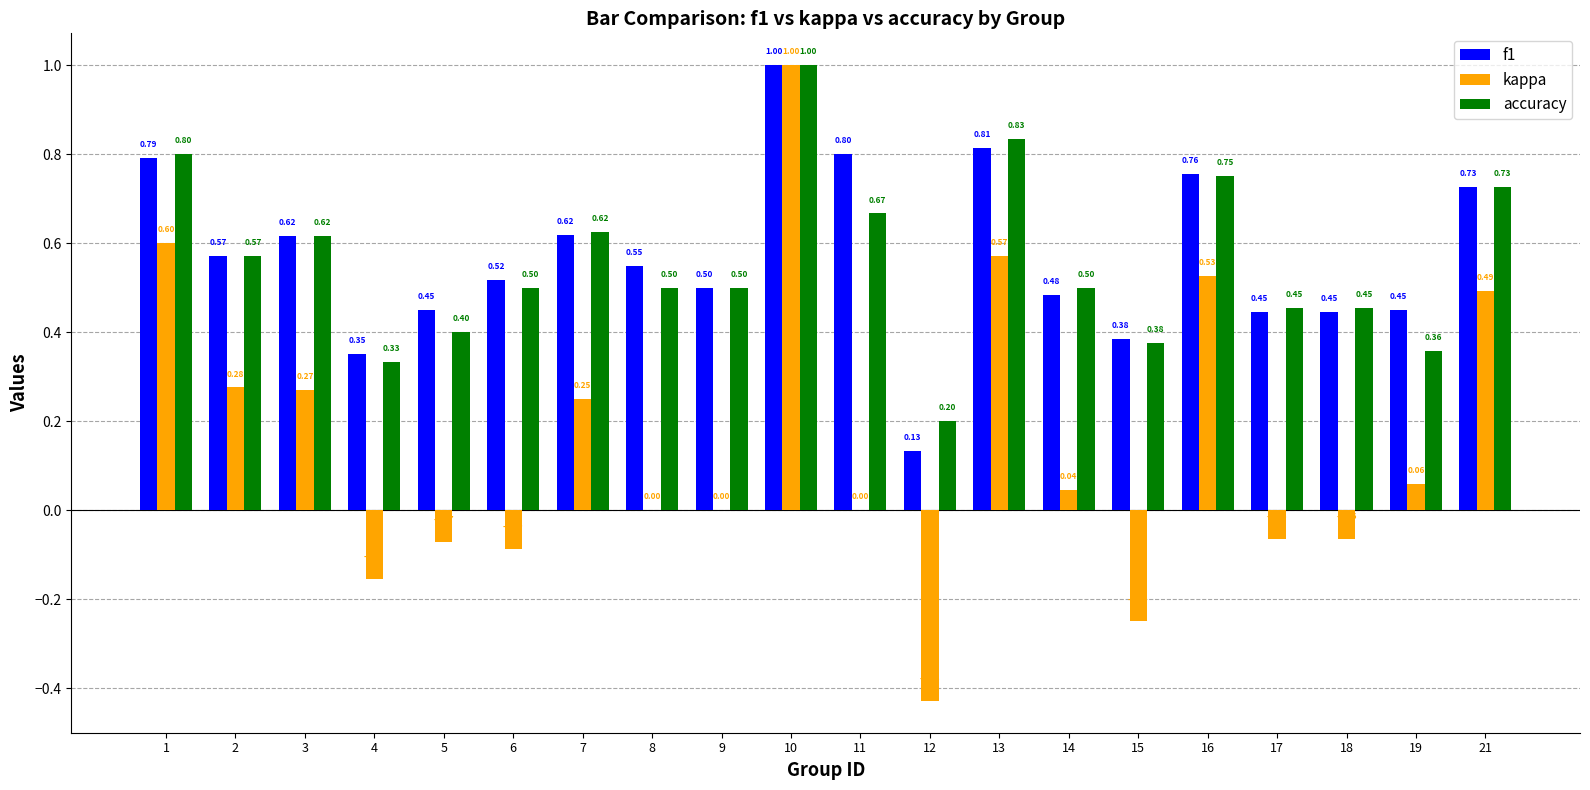

At which category is the sum across all series the highest?

10